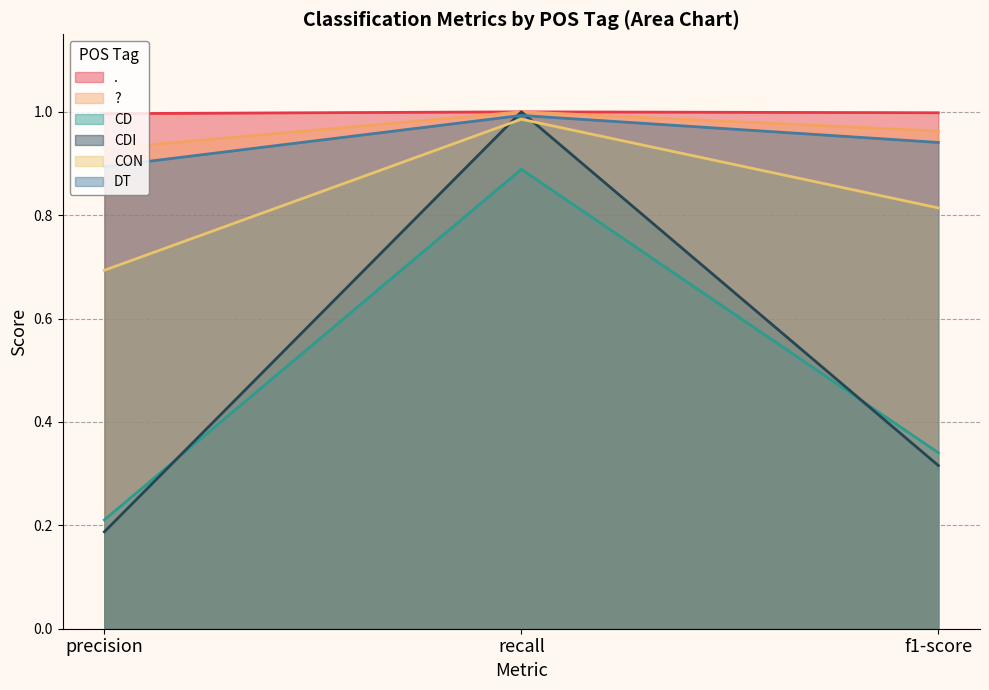

At which category is the sum across all series the highest?

recall